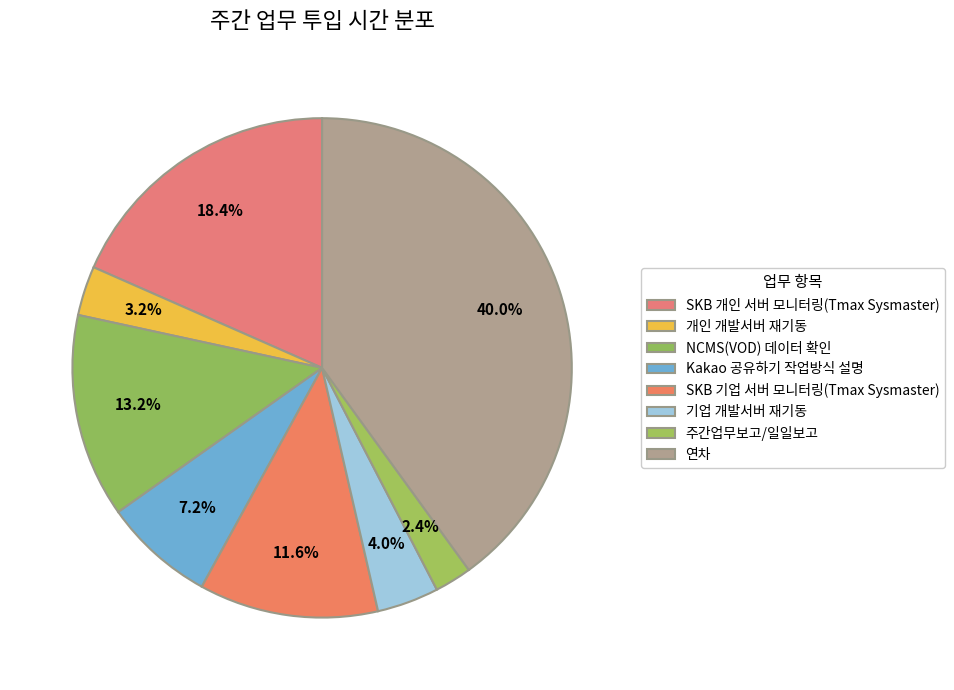

Rank the categories by value from highest to lowest.

연차, SKB 개인 서버 모니터링(Tmax Sysmaster), NCMS(VOD) 데이터 확인, SKB 기업 서버 모니터링(Tmax Sysmaster), Kakao 공유하기 작업방식 설명, 기업 개발서버 재기동, 개인 개발서버 재기동, 주간업무보고/일일보고